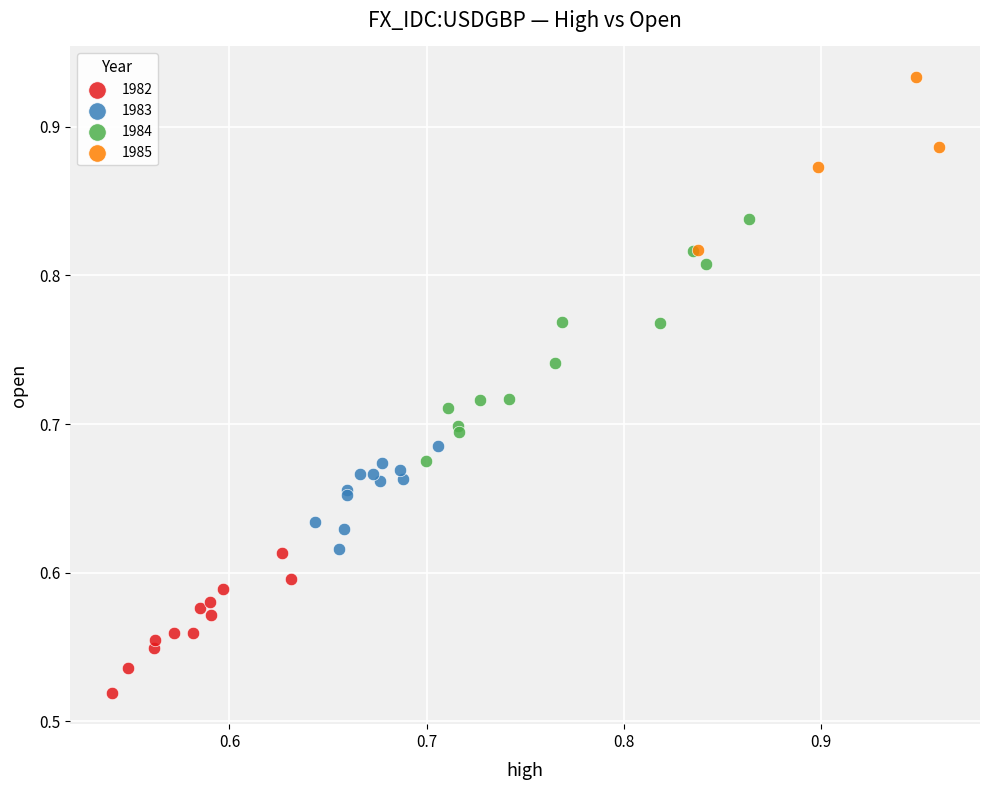

Which series contains the lowest Y value?

1982